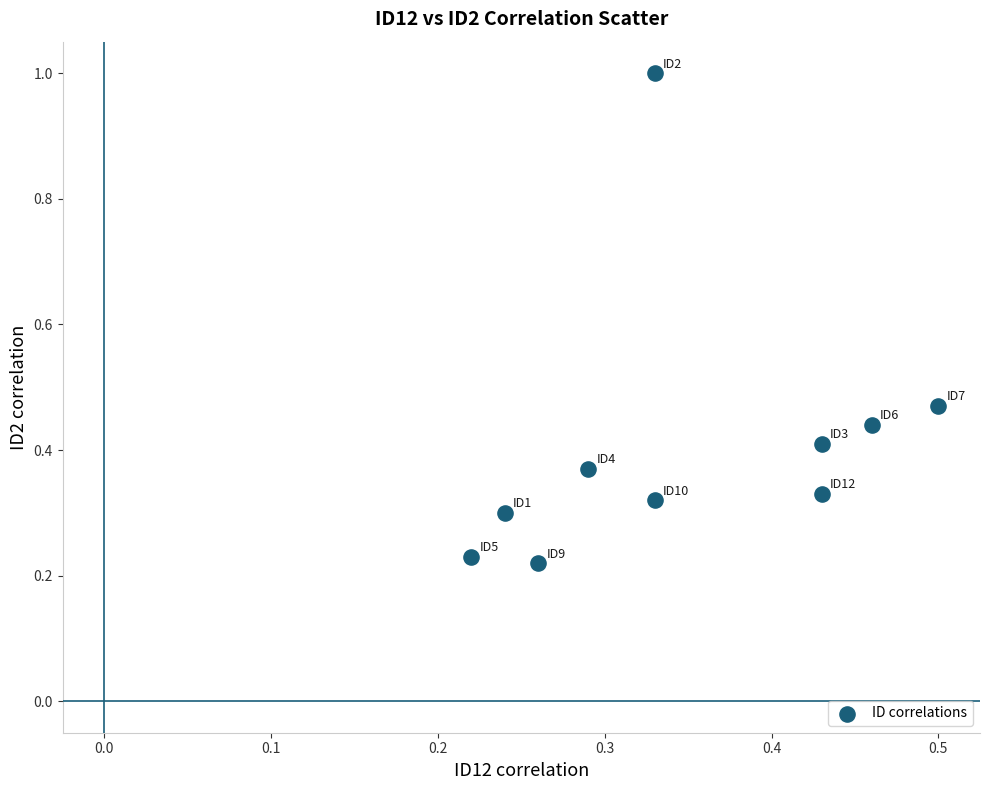

What is the range of Y values (max minus min)?

0.8